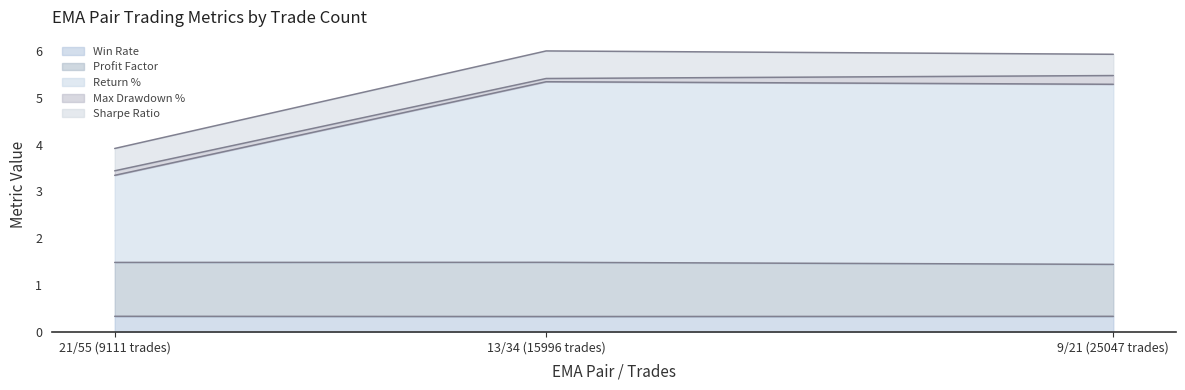

The Win Rate series shows 0.3 at 13/34 (15996 trades). True or false?

True